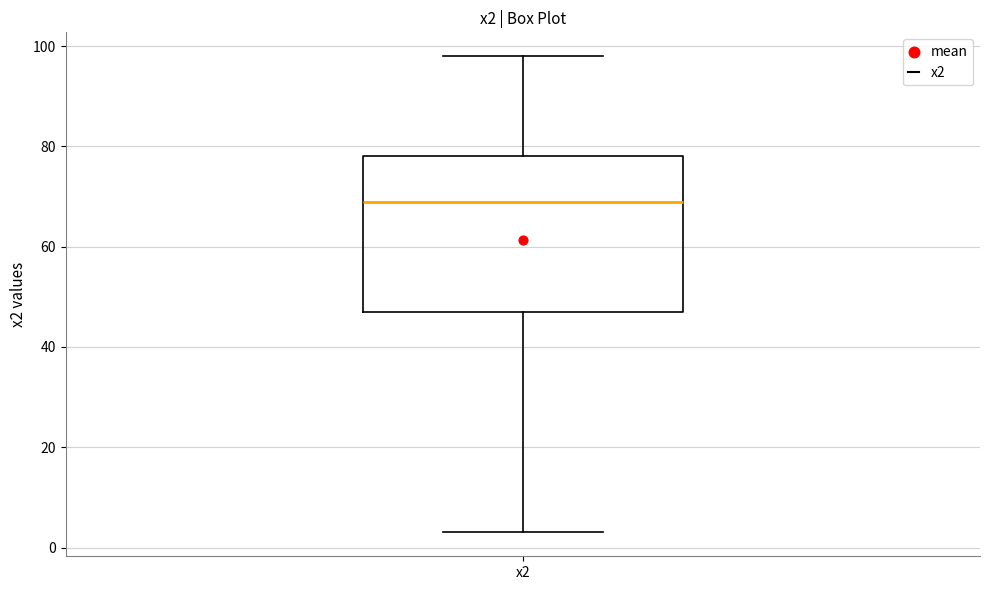

Read this box plot against the y-axis: the position of the median line, the range covered by the box, and the ends of both whiskers. The values are not printed on the chart, so give them approximately, as read against the axis.

median 70, box 48 to 78, whiskers 4 to 98